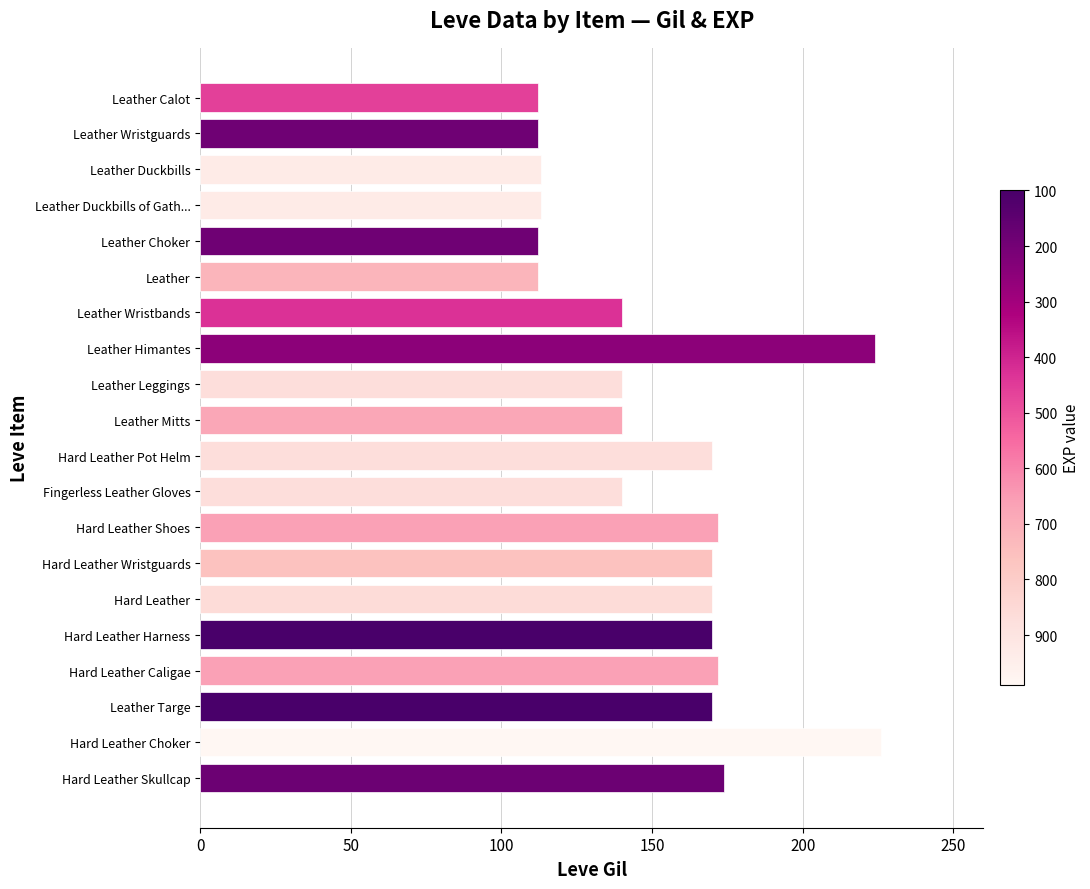

What is the ratio of the value at Hard Leather Harness to the value at Leather Duckbills of Gath...?

1.5